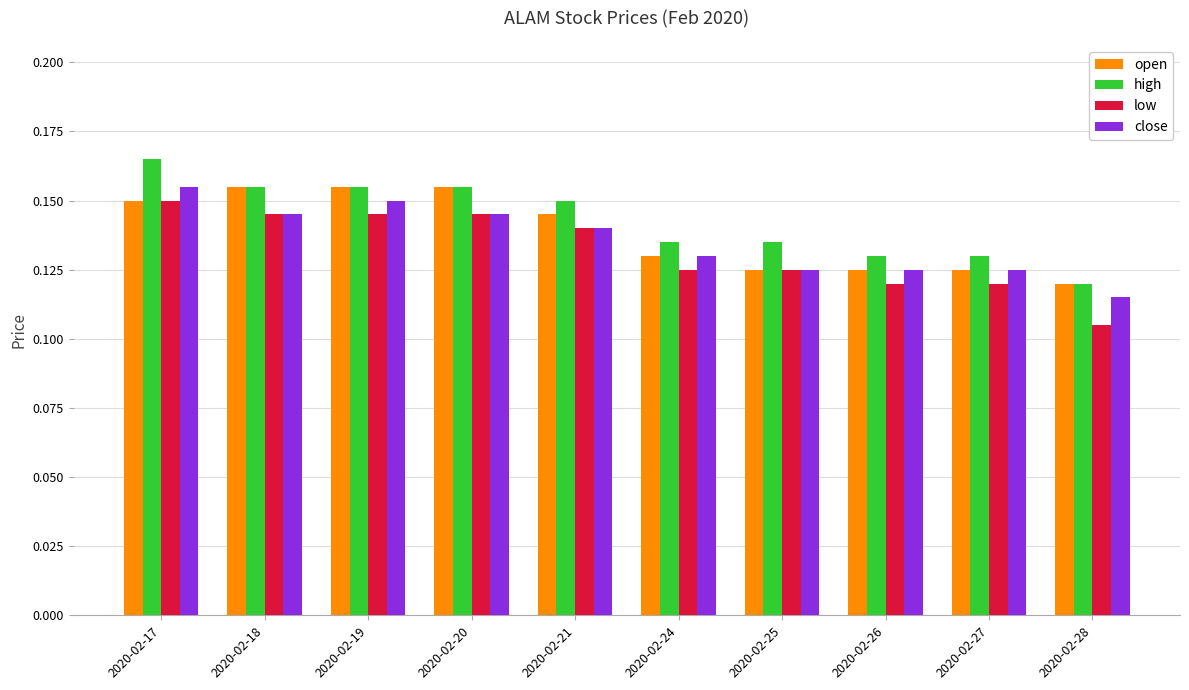

How many data points does each series have?

10